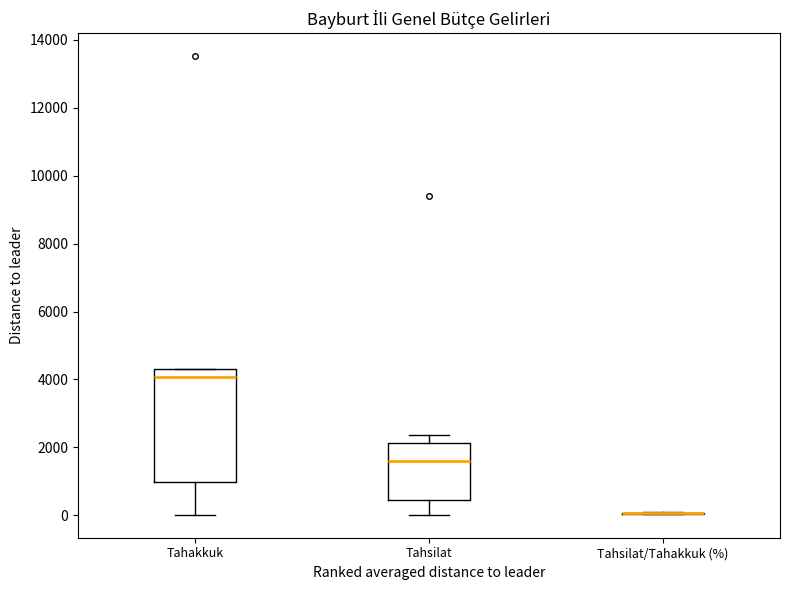

Which box is the tallest, from its lower edge to its upper edge?

Tahakkuk